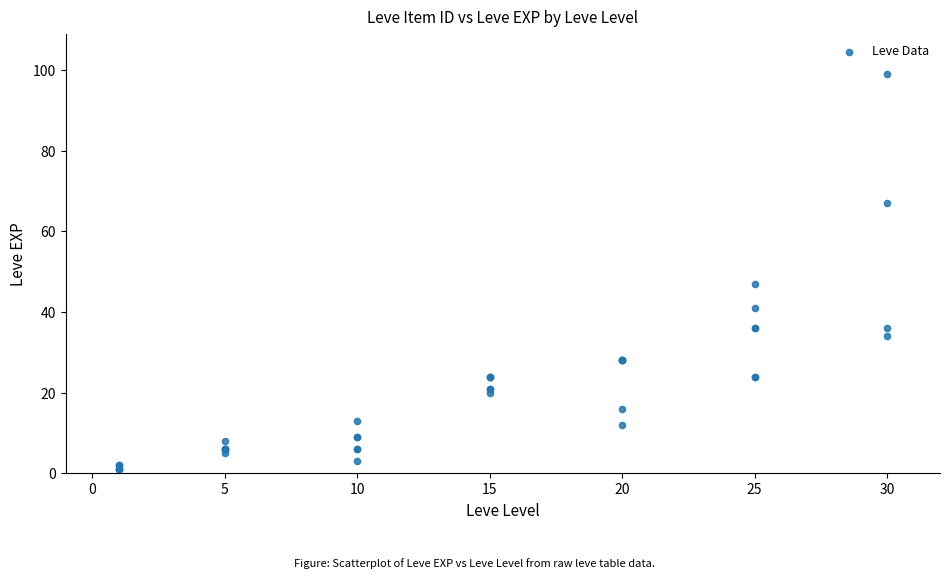

What Y value in the scatter plot is closest to 50?

47